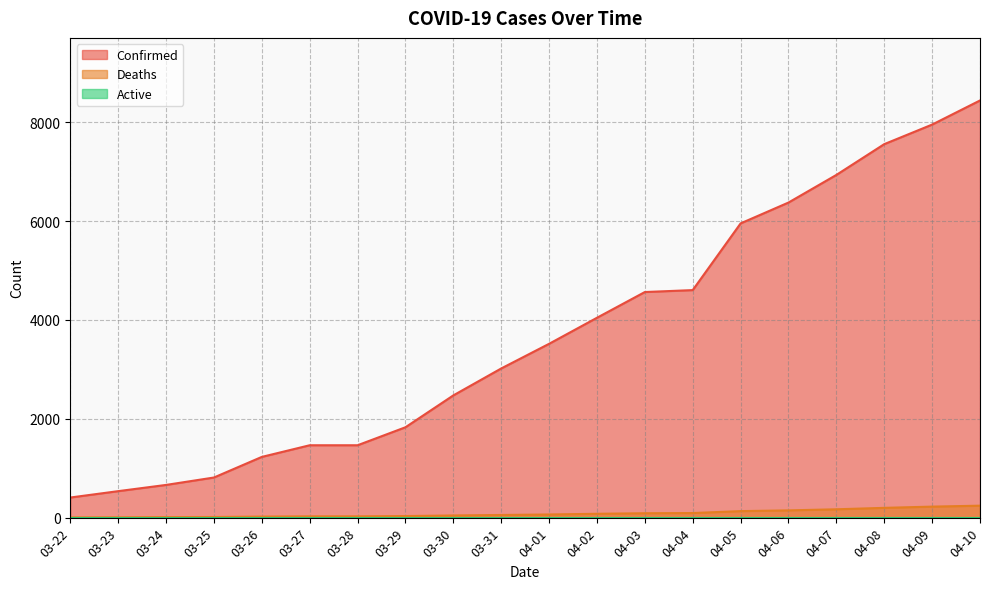

True or false: Confirmed and Deaths intersect in this chart.

False